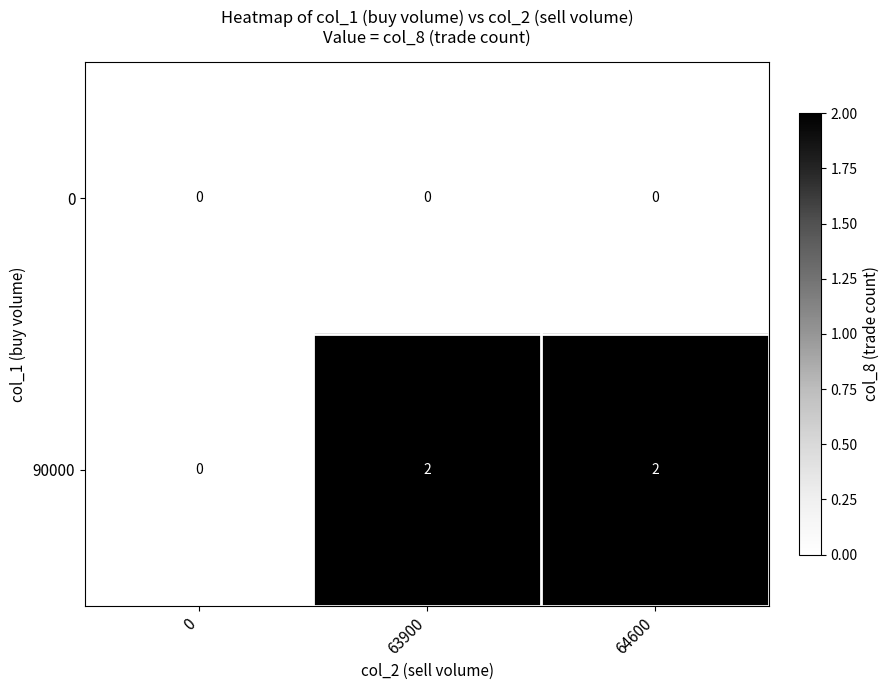

Reading left to right, list all the values displayed in this chart.

0: 0=0	63900=0	64600=0
90000: 0=0	63900=2	64600=2